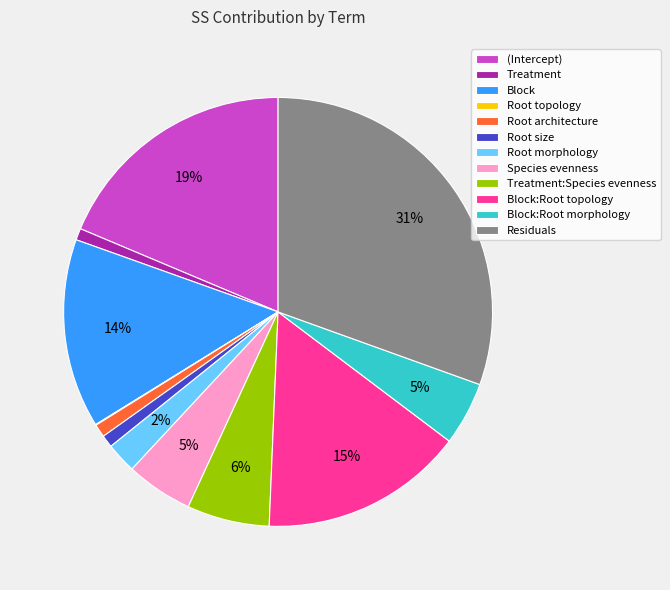

What percentage is the Residuals slice, to the nearest percent?

31%